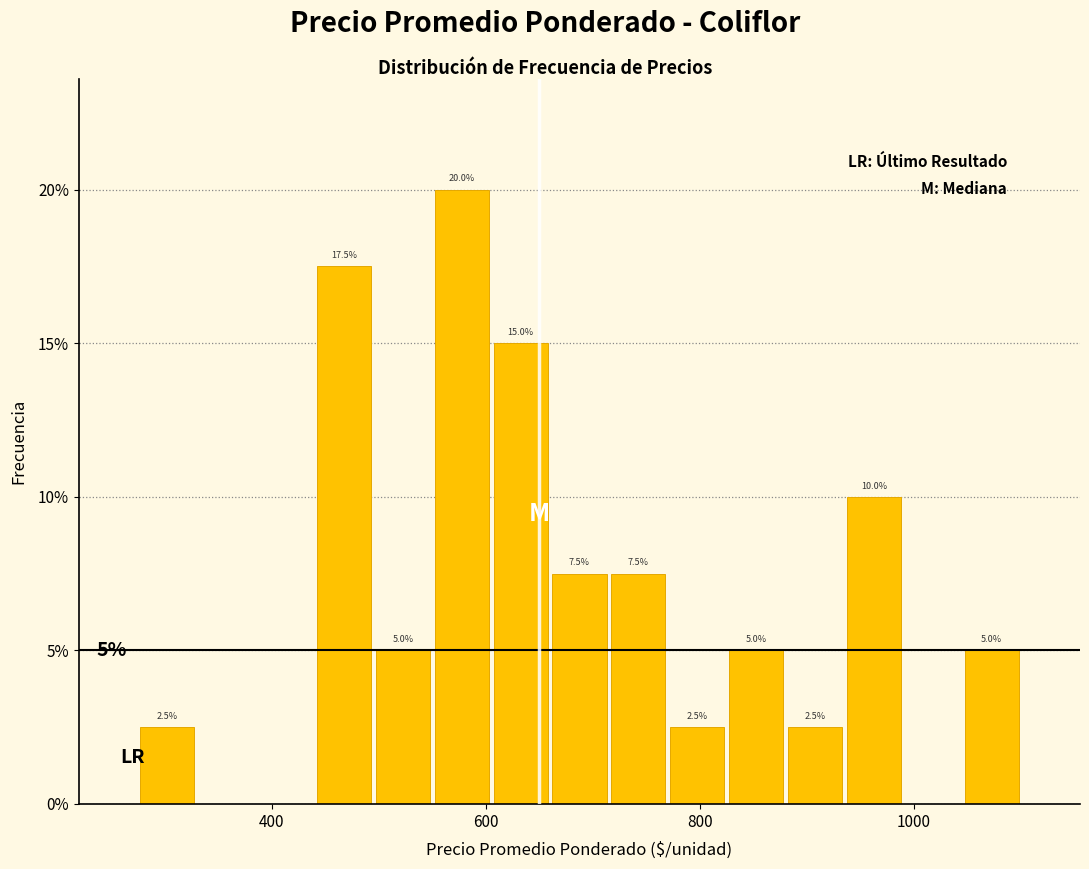

Around what value on the x-axis is the tallest bar? Give the approximate position of its centre, as read against the axis.

580